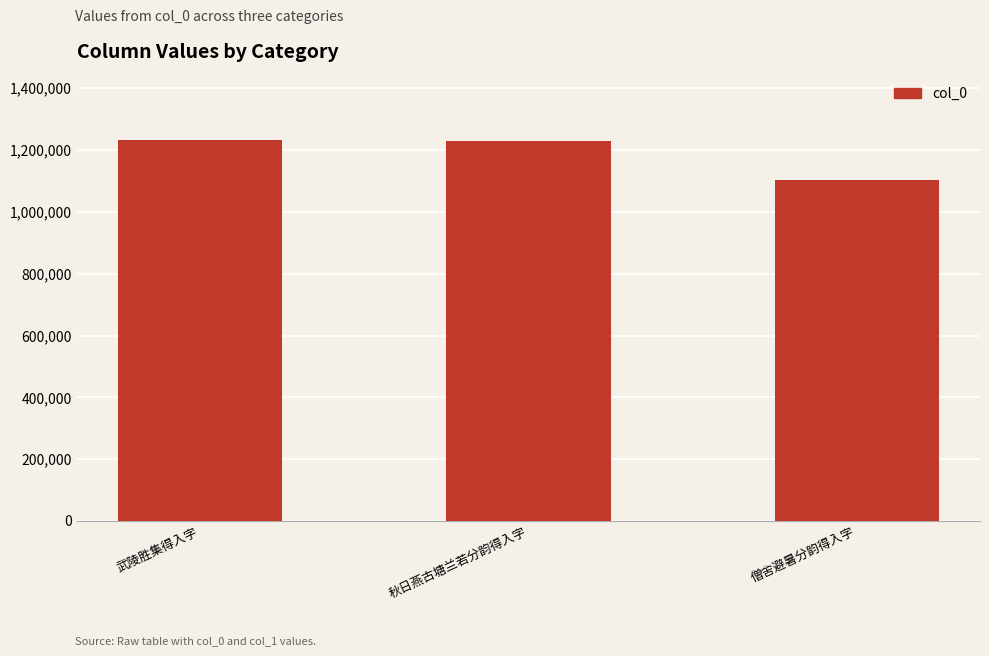

Where is the data nearest to the value 1167873?

秋日燕古塘兰若分韵得入字